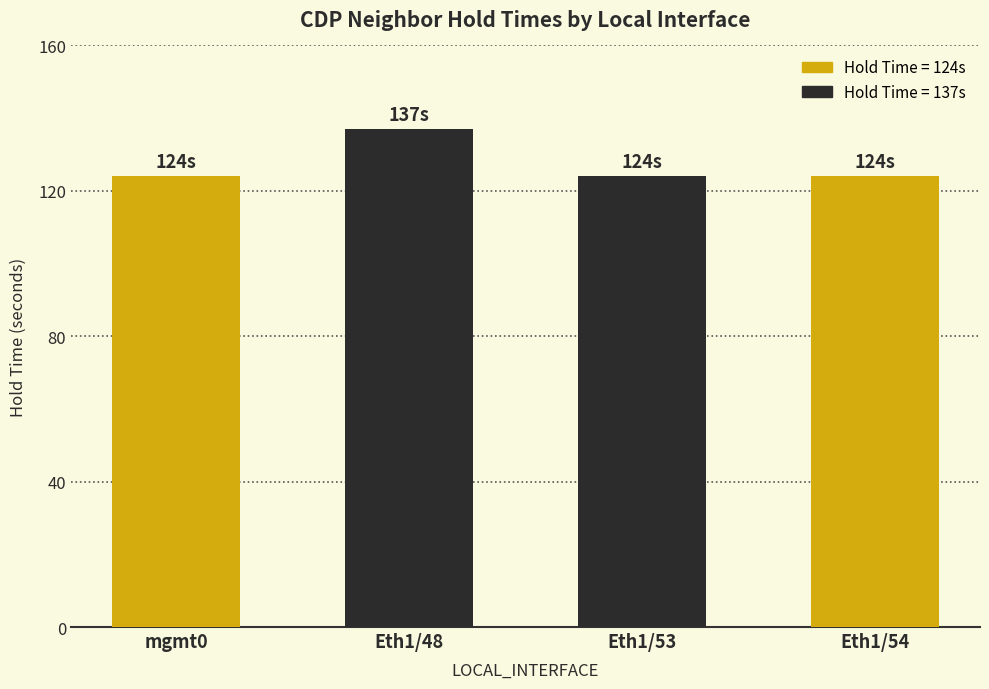

What is the difference between the values at mgmt0 and Eth1/48?

13